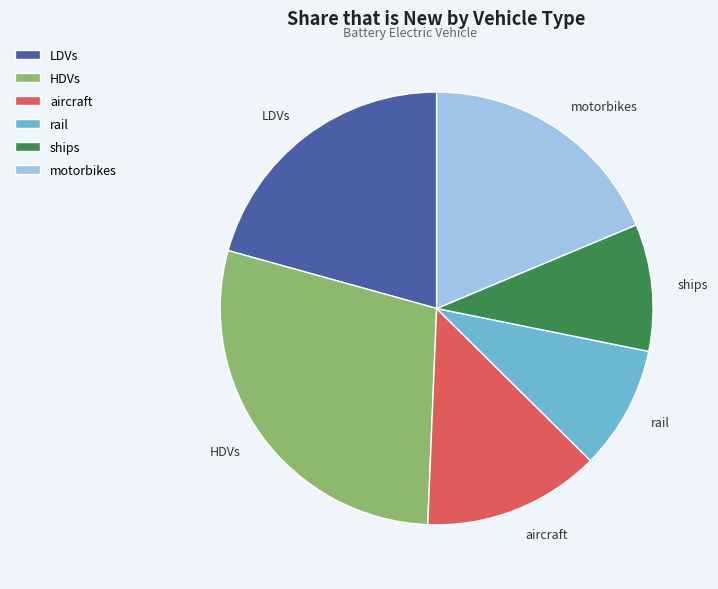

The ships slice represents 19% of the pie. True or false?

False